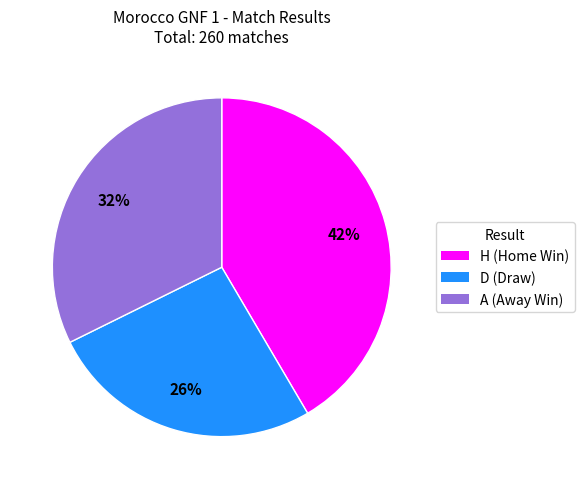

Count the number of slices in the pie.

3